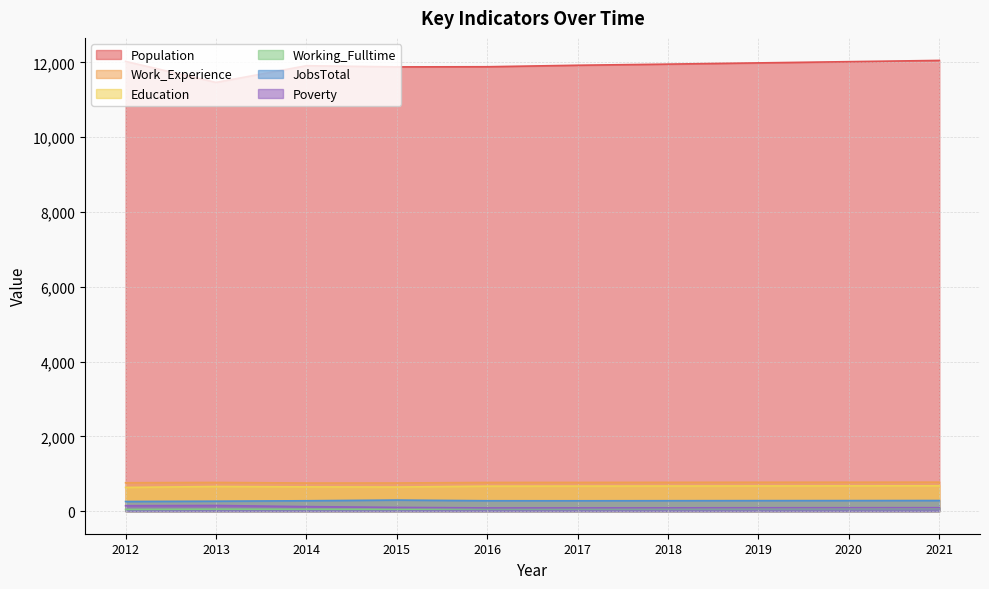

Where is the first local minimum for Work_Experience?

2014